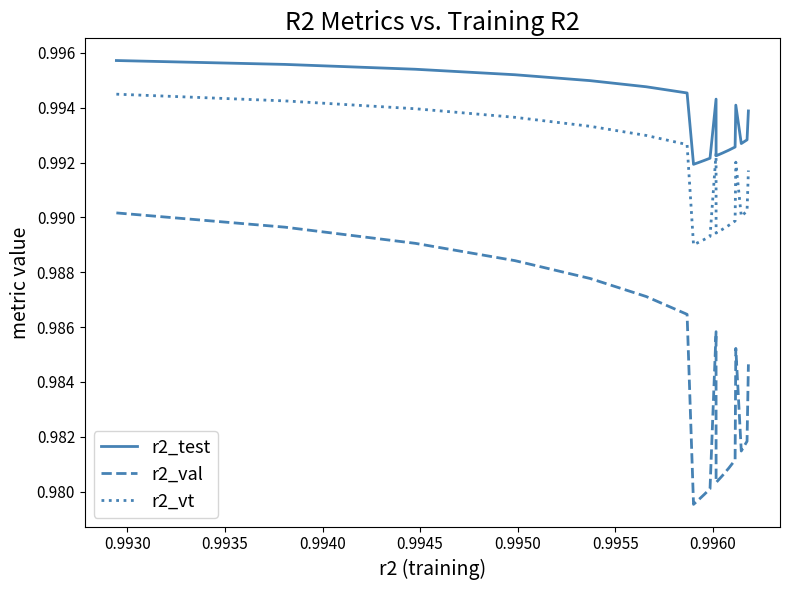

Which series has the largest total across all categories?

r2_test